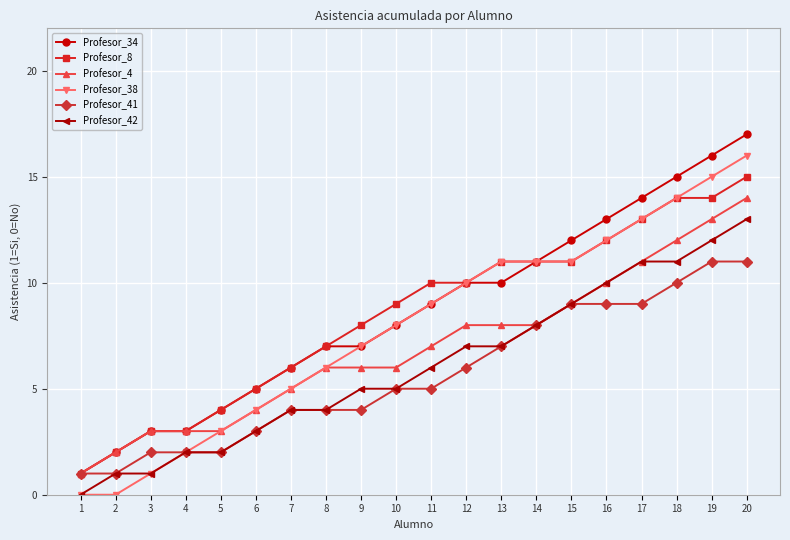

Count the number of categories in the chart.

20